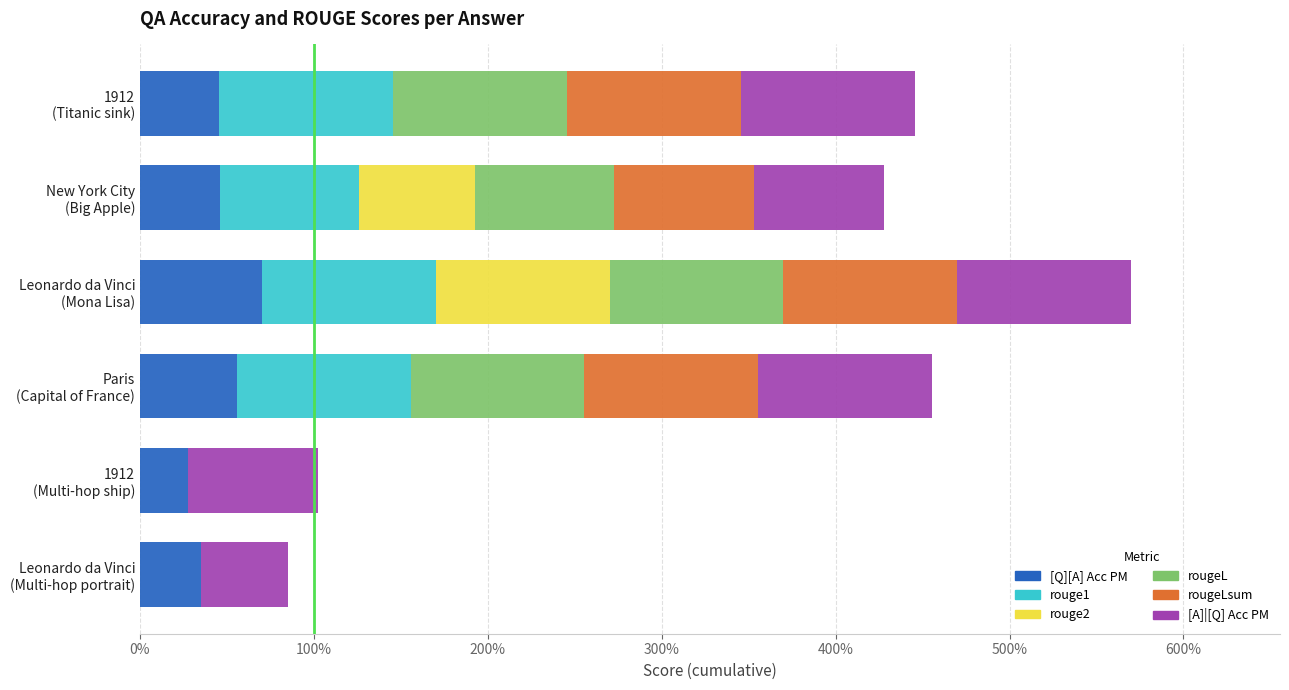

List the series in order of their peak value, highest first.

rouge1, rouge2, rougeL, rougeLsum, [A]|[Q] Acc PM, [Q][A] Acc PM